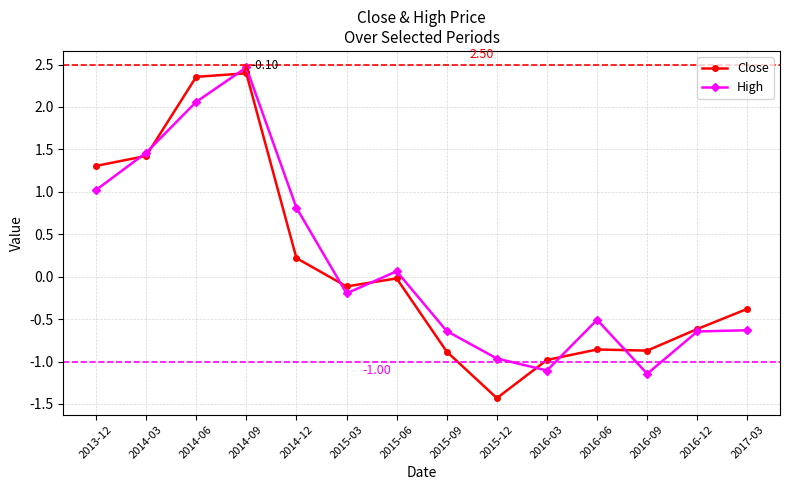

Rank the series by their average value, from lowest to highest.

Close, High